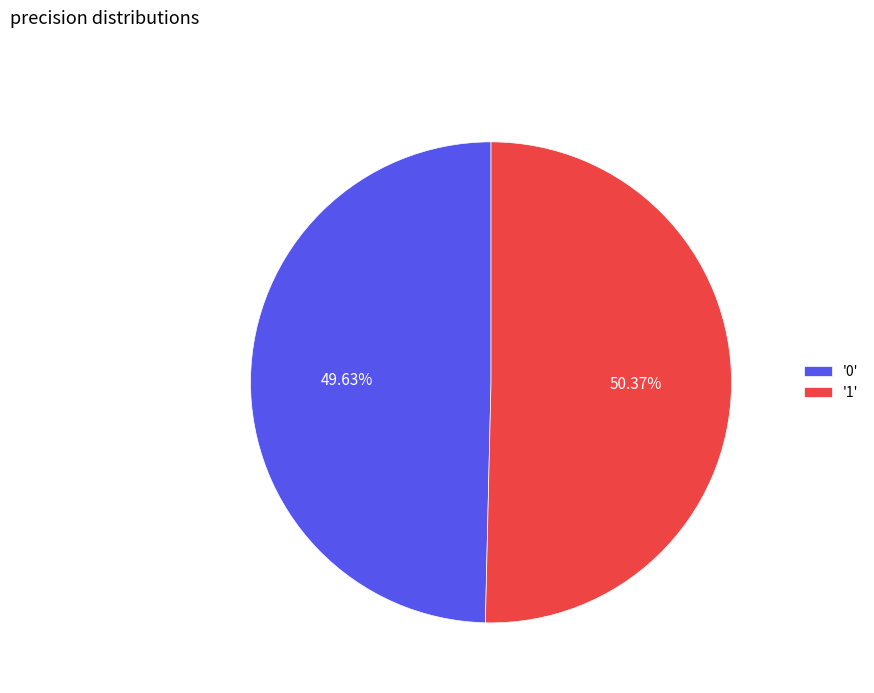

Rank the categories by value from highest to lowest.

'1', '0'